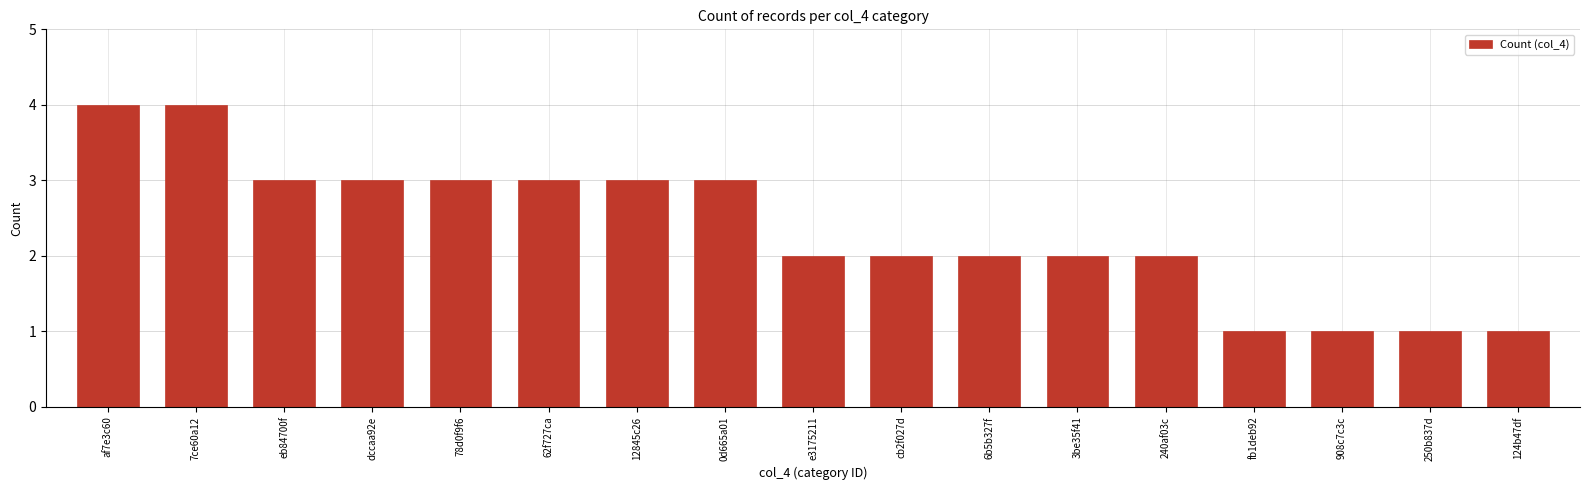

Reading left to right, list all the values displayed in this chart.

af7e3c60=4	7ce60a12=4	eb84700f=3	dccaa92e=3	78d0f9f6=3	62f727ca=3	12845c26=3	0d665a01=3	e3175211=2	cb2f027d=2	6b5b327f=2	3be35f41=2	240af03c=2	fb1deb92=1	908c7c3c=1	250b837d=1	124b47df=1